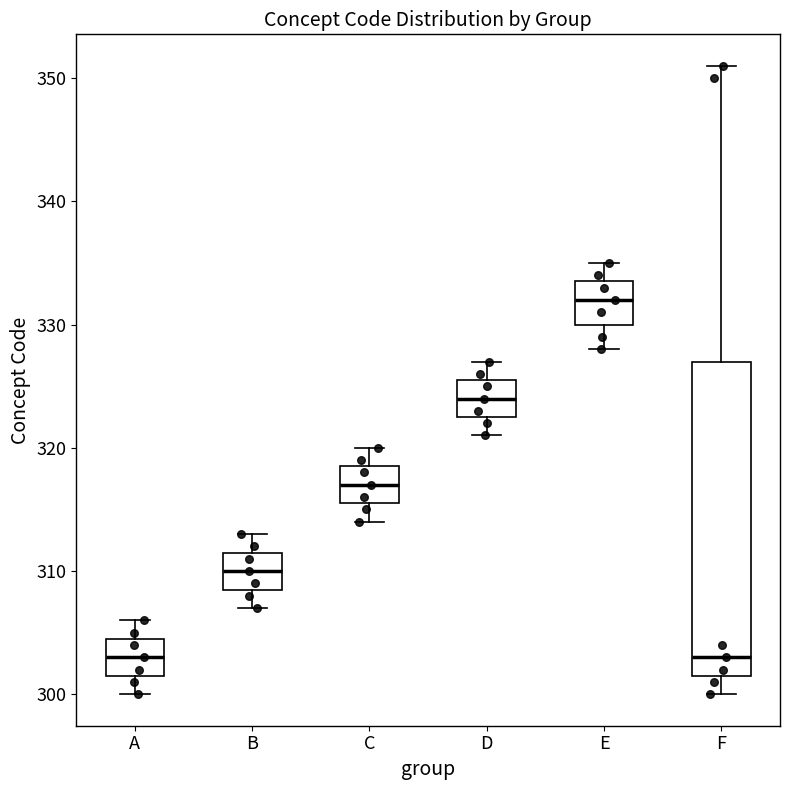

Where is the upper edge of the box for E on the y-axis? The values are not printed on the chart, so give them approximately, as read against the axis.

334